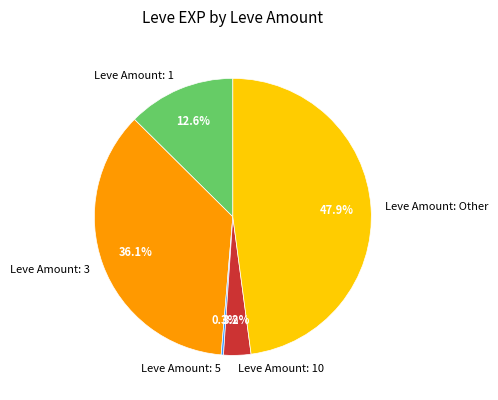

What is the ratio of the value at Leve Amount: Other to the value at Leve Amount: 1?

3.8